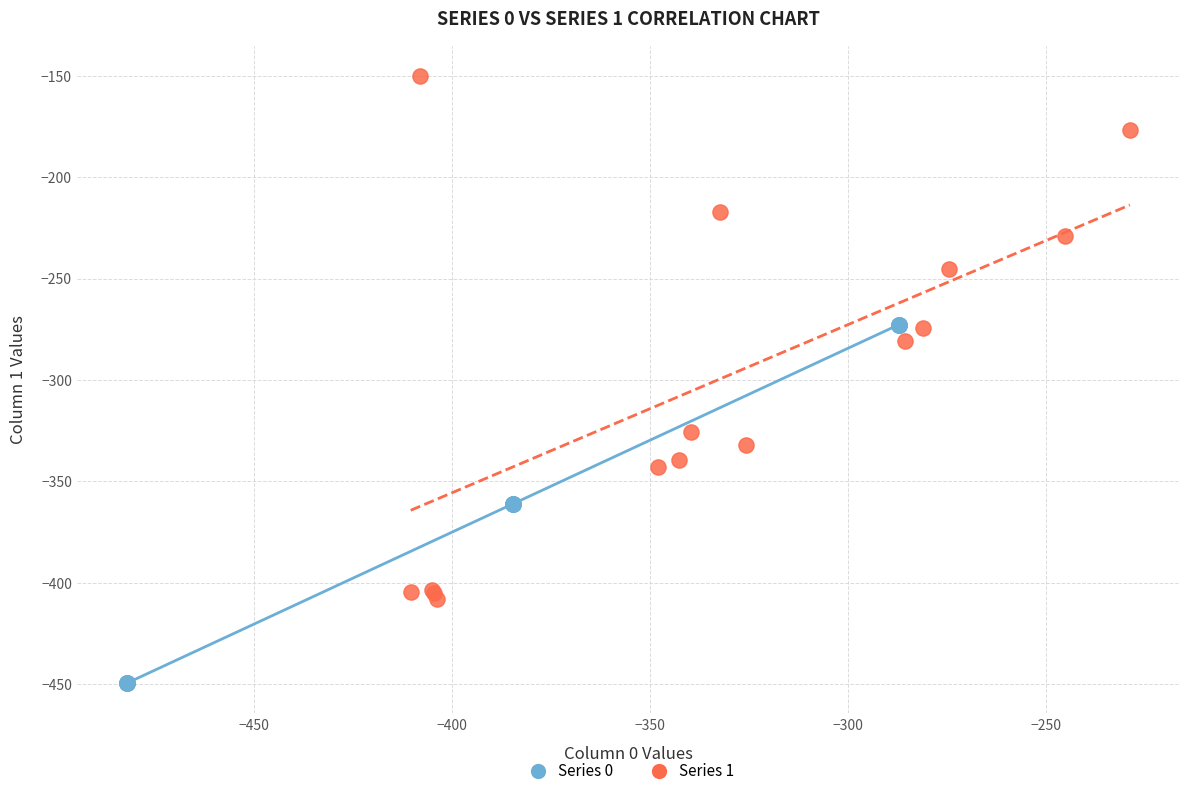

Which series contains the highest Y value?

Series 1